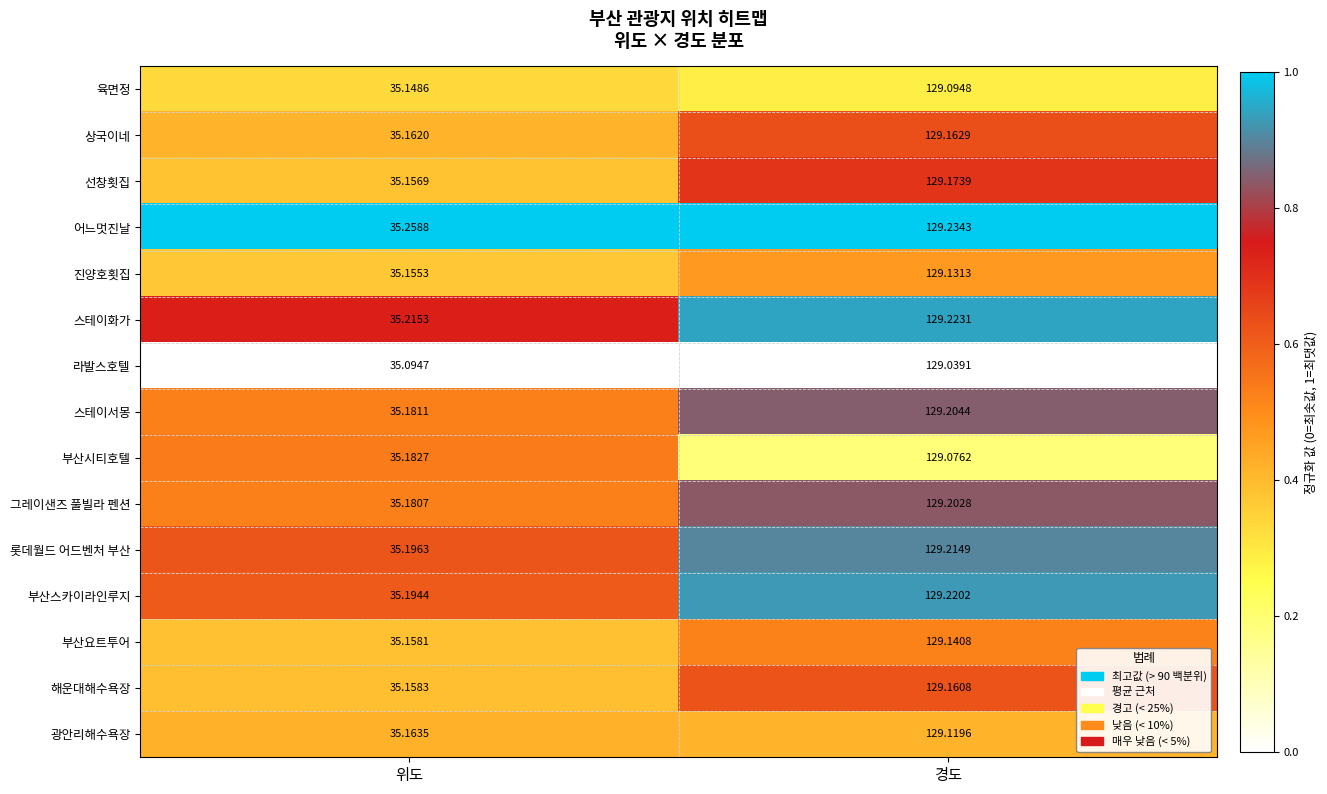

At which label is 육면정 closest to 82?

위도